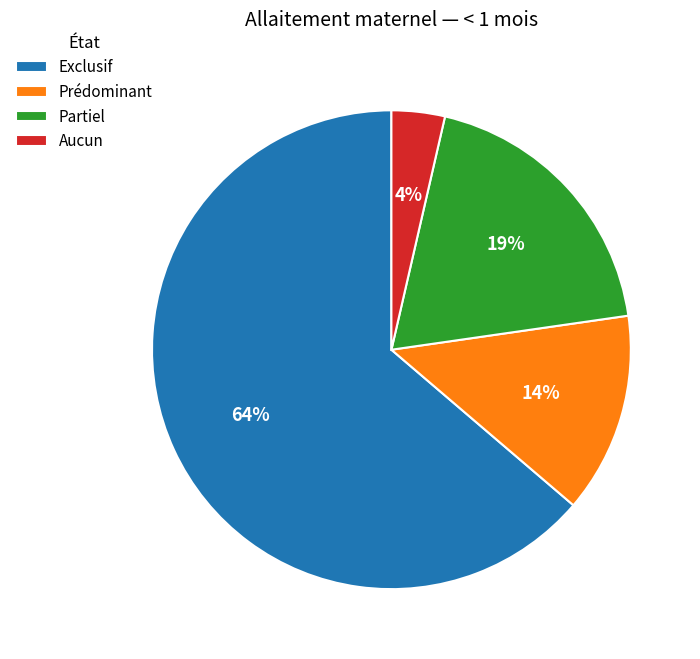

To the nearest percent, what is the average slice percentage?

25%